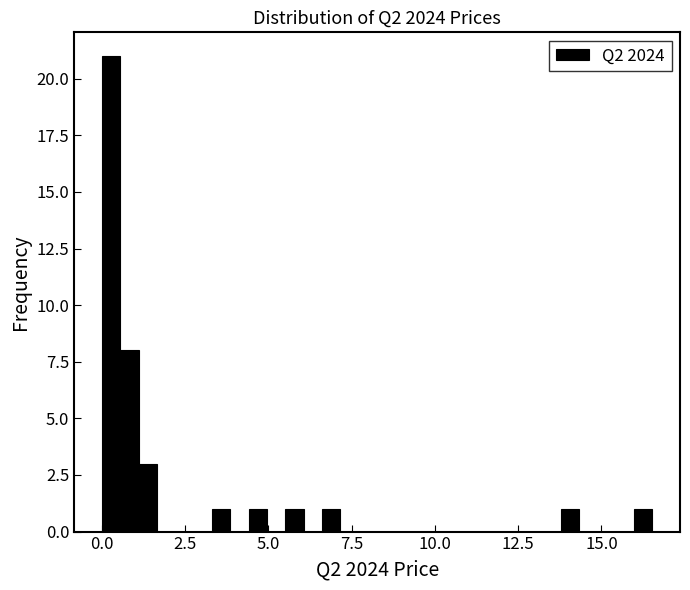

Read against the x-axis, roughly where is the centre of the tallest bar?

0.5